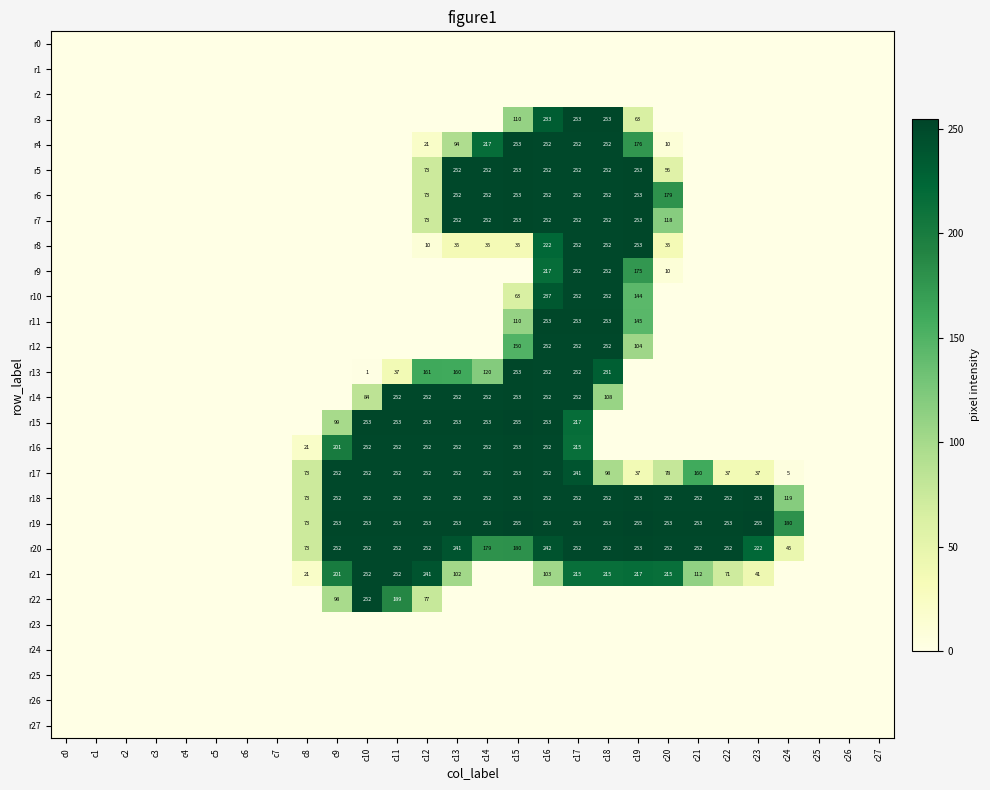

The value of r18 at c15 is 253. True or false?

True